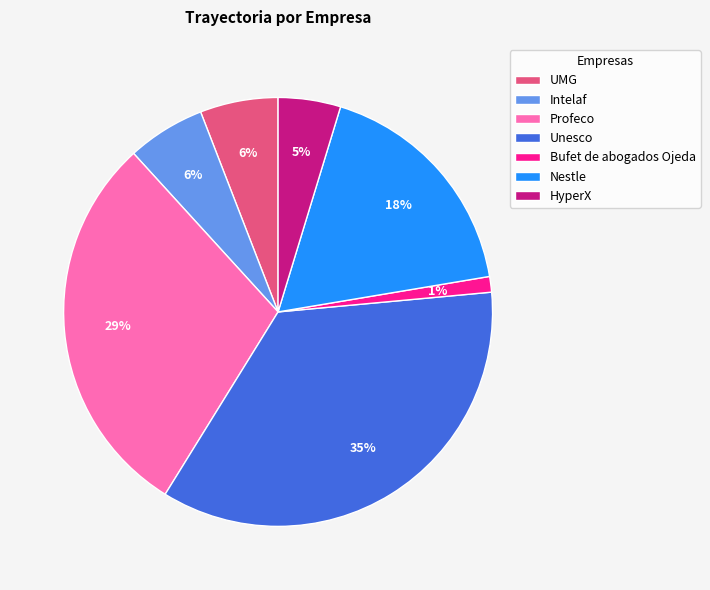

Combined, do Nestle and Unesco account for over 50%?

Yes